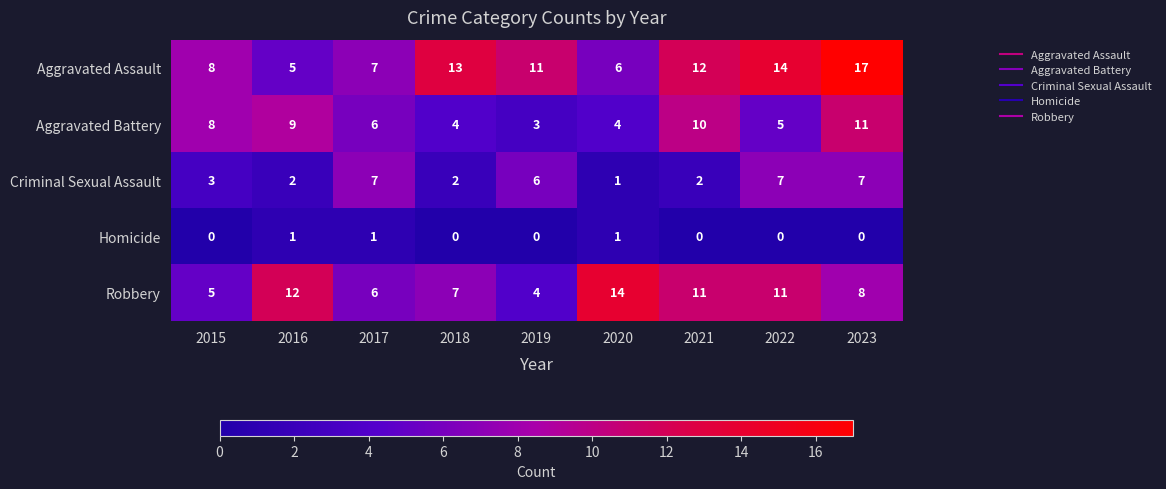

At 2018, list the series in order from smallest to largest.

Homicide, Criminal Sexual Assault, Aggravated Battery, Robbery, Aggravated Assault